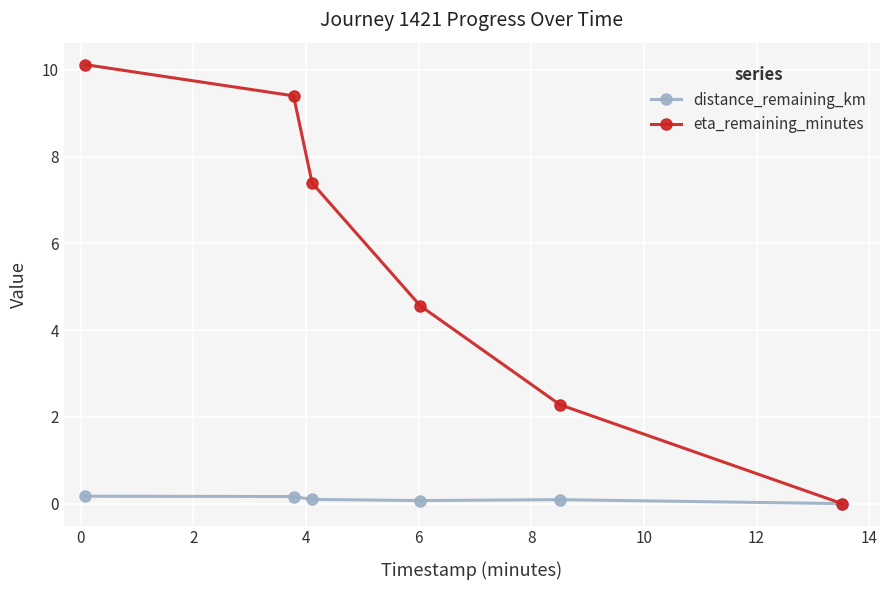

True or false: eta_remaining_minutes has more than 2 points higher than both neighbors.

False